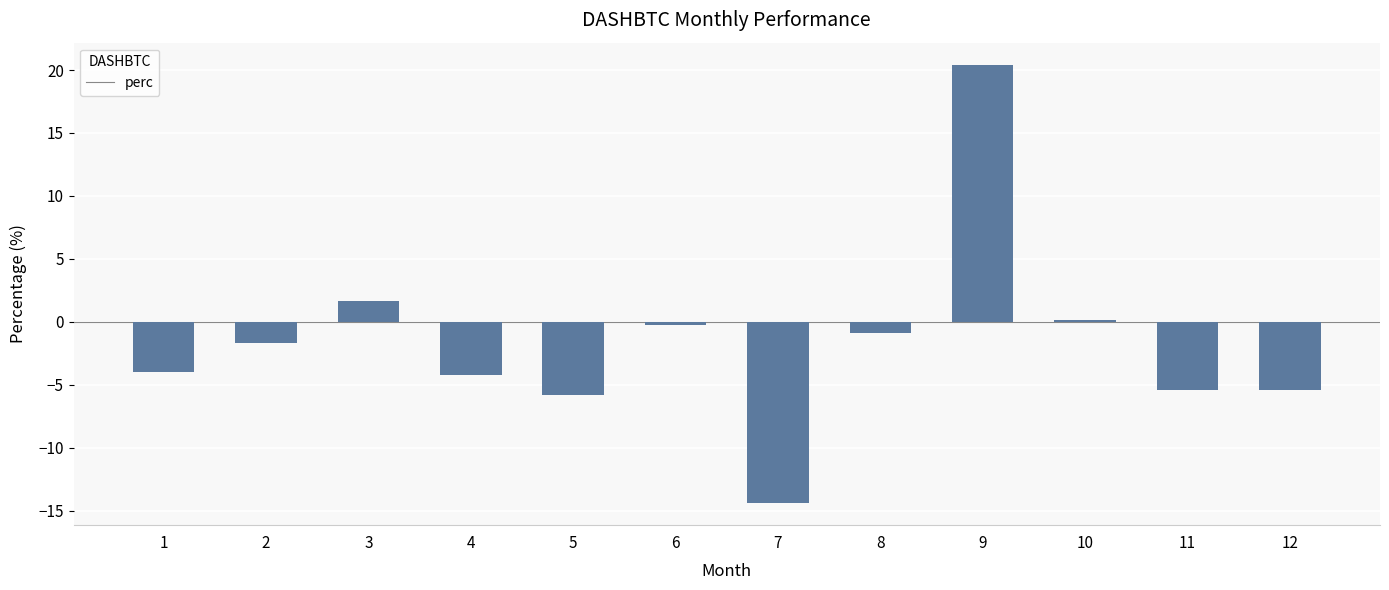

Which has a higher value, 8 or 7?

8